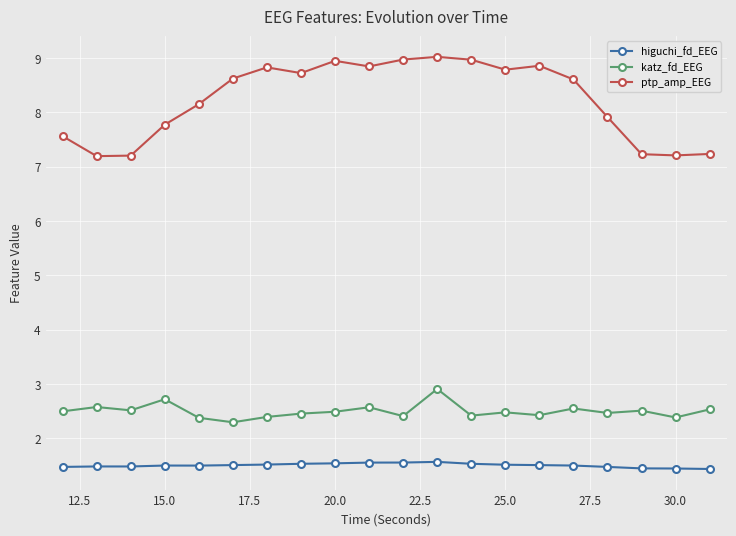

True or false: ptp_amp_EEG and katz_fd_EEG intersect in this chart.

False